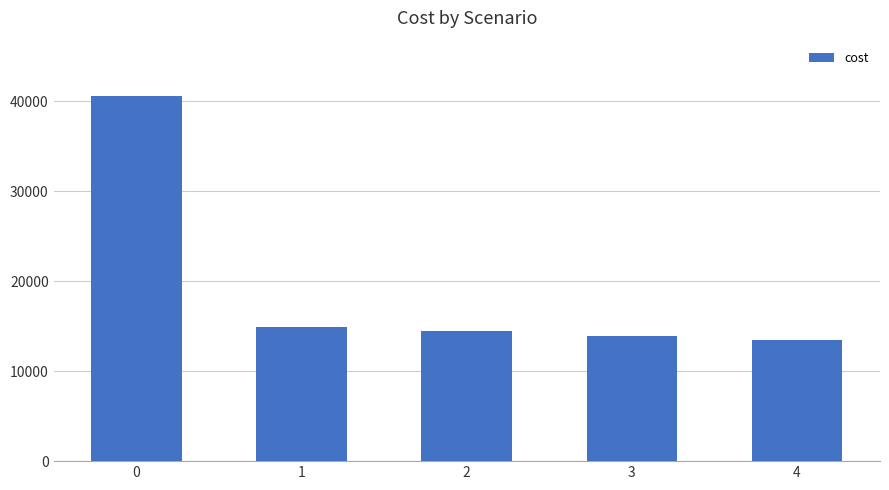

How many series are shown in this chart?

1